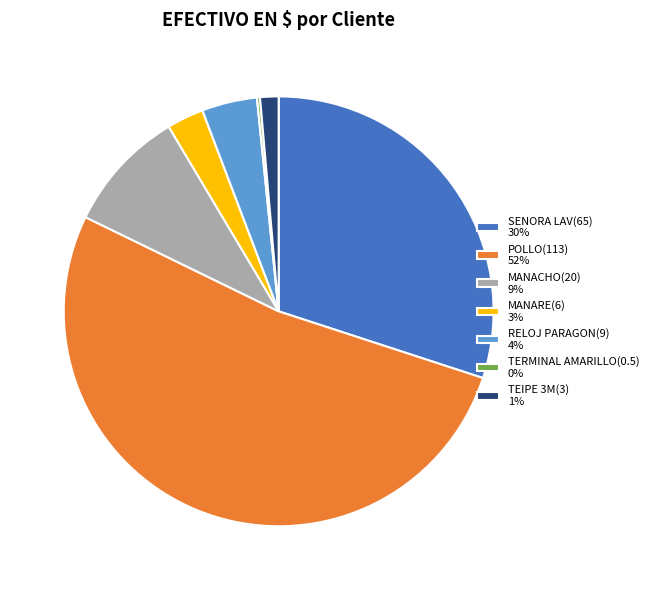

Which has a higher value, SENORA LAV(65) 30% or RELOJ PARAGON(9) 4%?

SENORA LAV(65) 30%